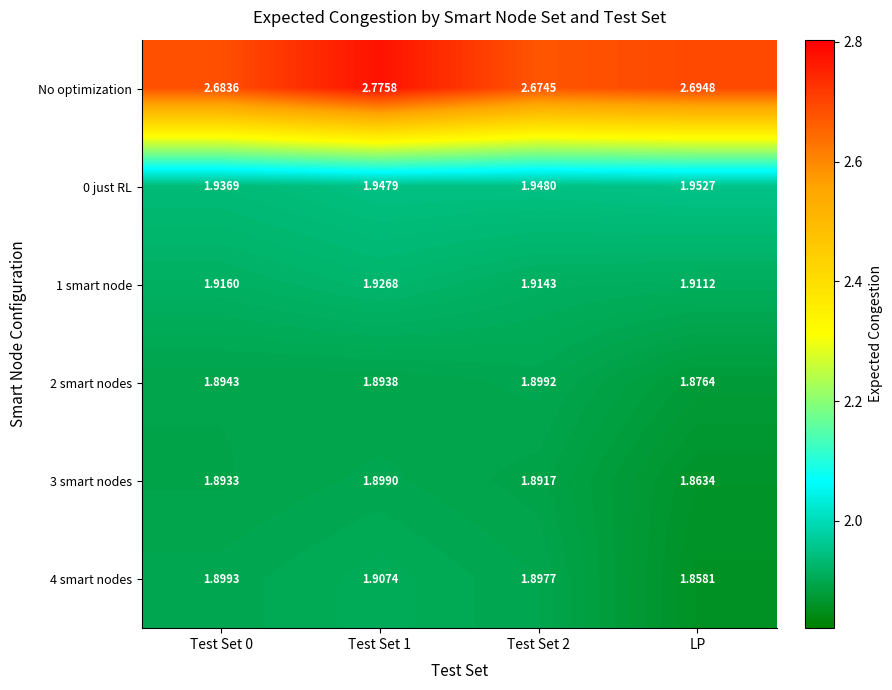

Which series has the largest total across all categories?

No optimization